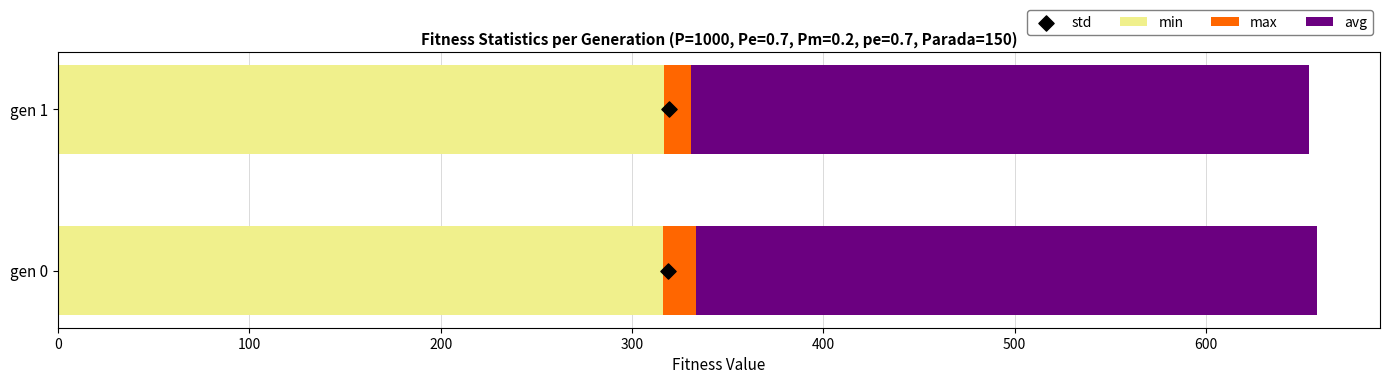

At how many categories does at least one series exceed 251?

2